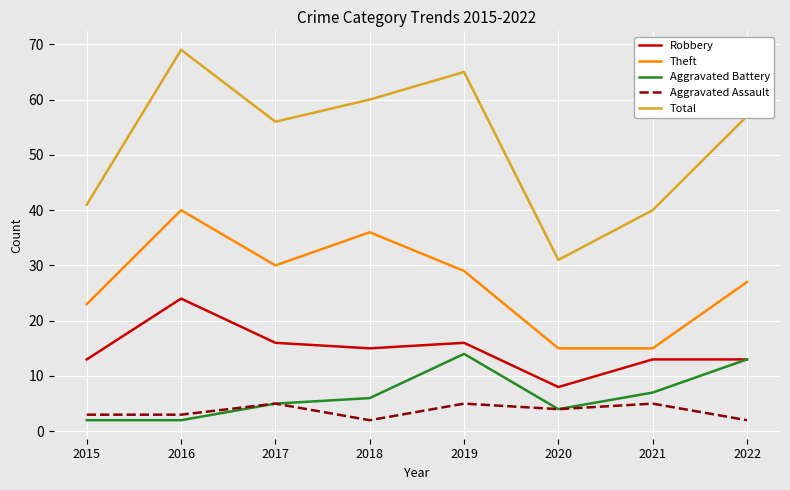

How many distinct data groups are displayed?

5